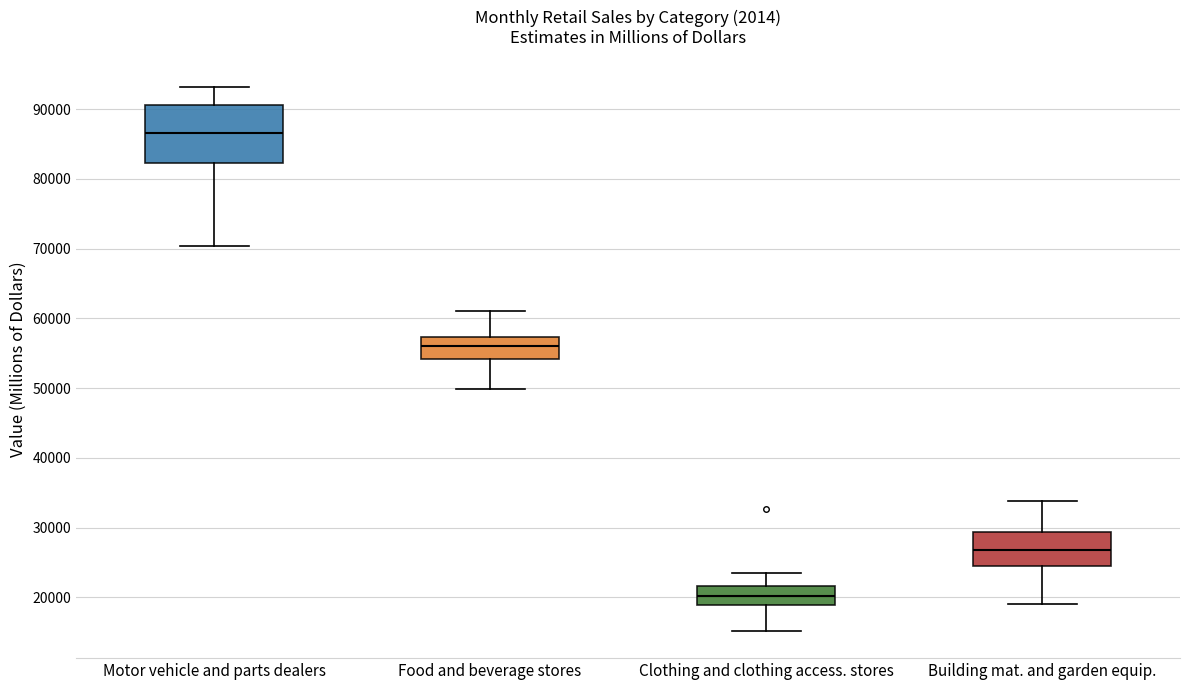

Which box's median line is the highest?

Motor vehicle and parts dealers